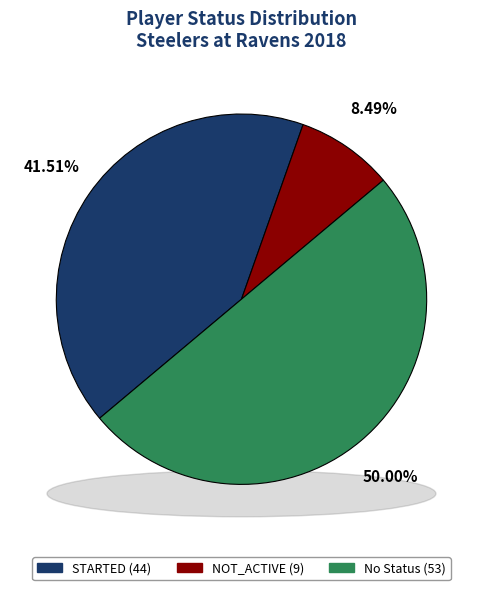

To the nearest percent, what portion does  represent?

50%